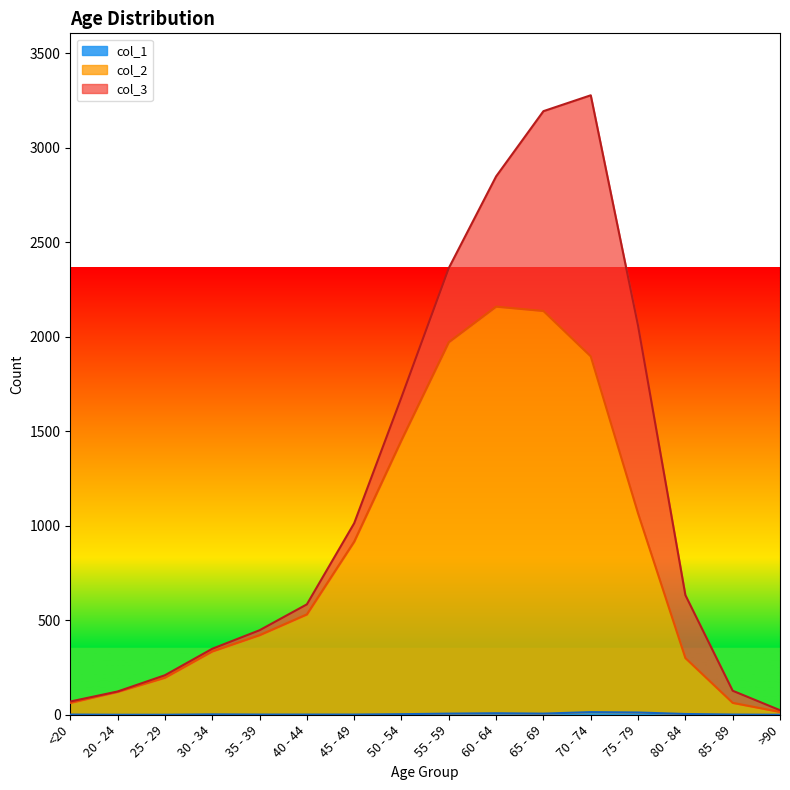

True or false: col_1 has a value of 1 at 85 - 89.

True